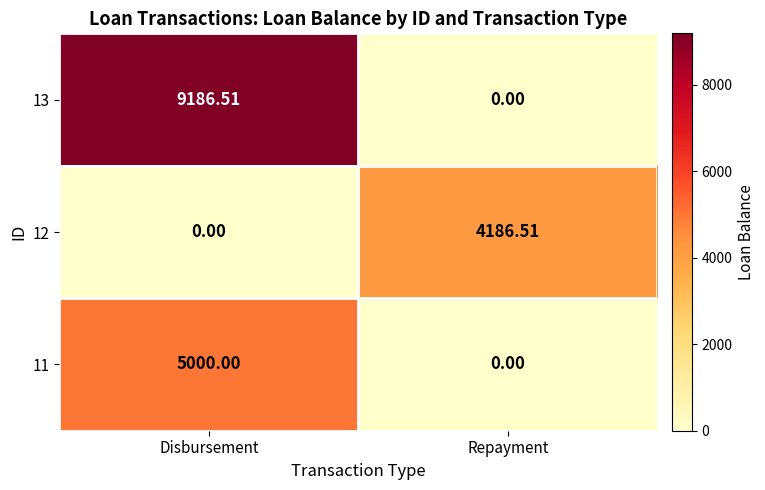

Rank the categories by 13 value from lowest to highest.

Repayment, Disbursement